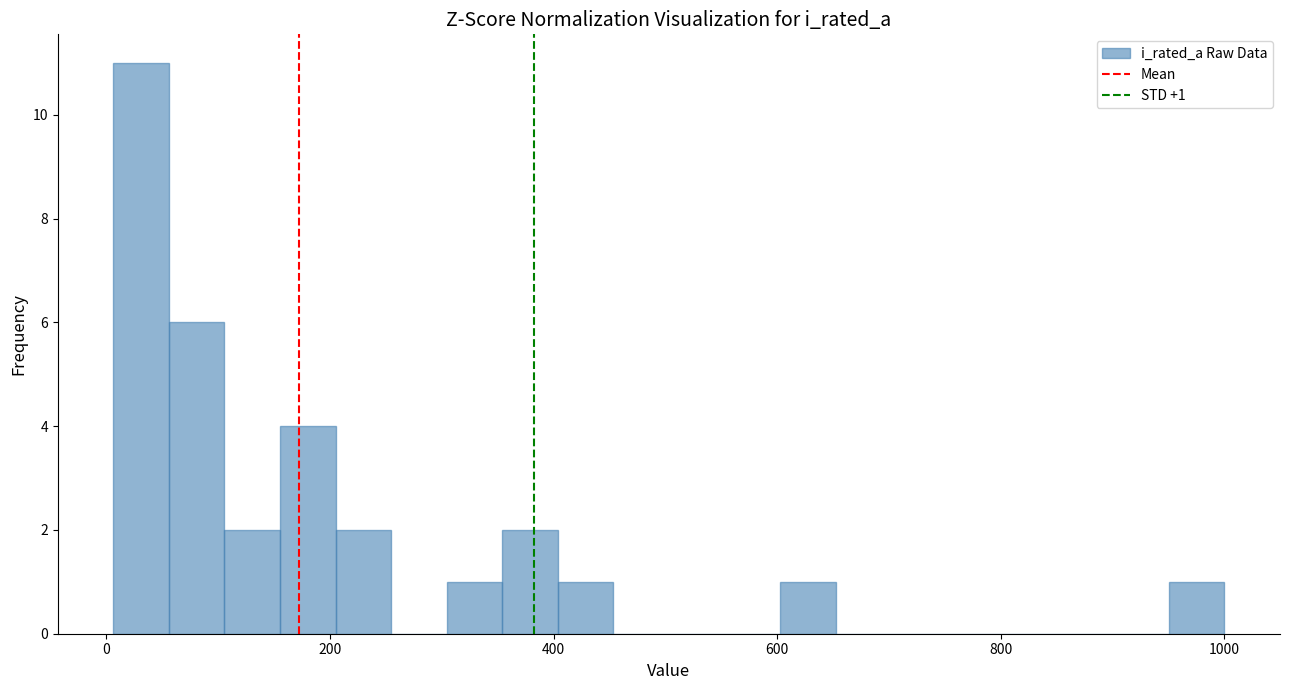

Read against the x-axis, roughly where is the centre of the tallest bar?

40